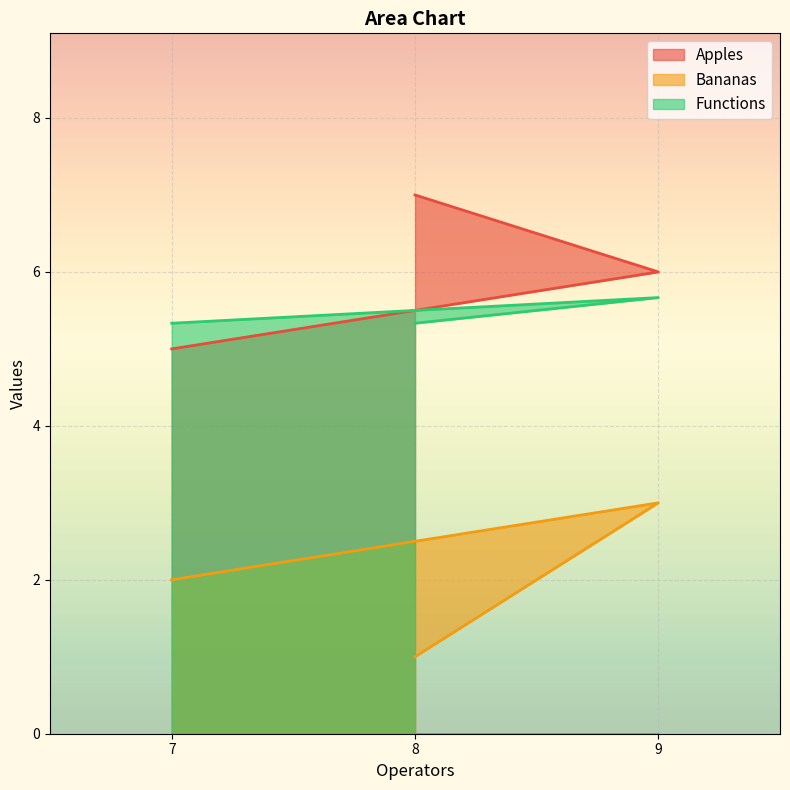

Which has a higher value, 7 or 8?

8